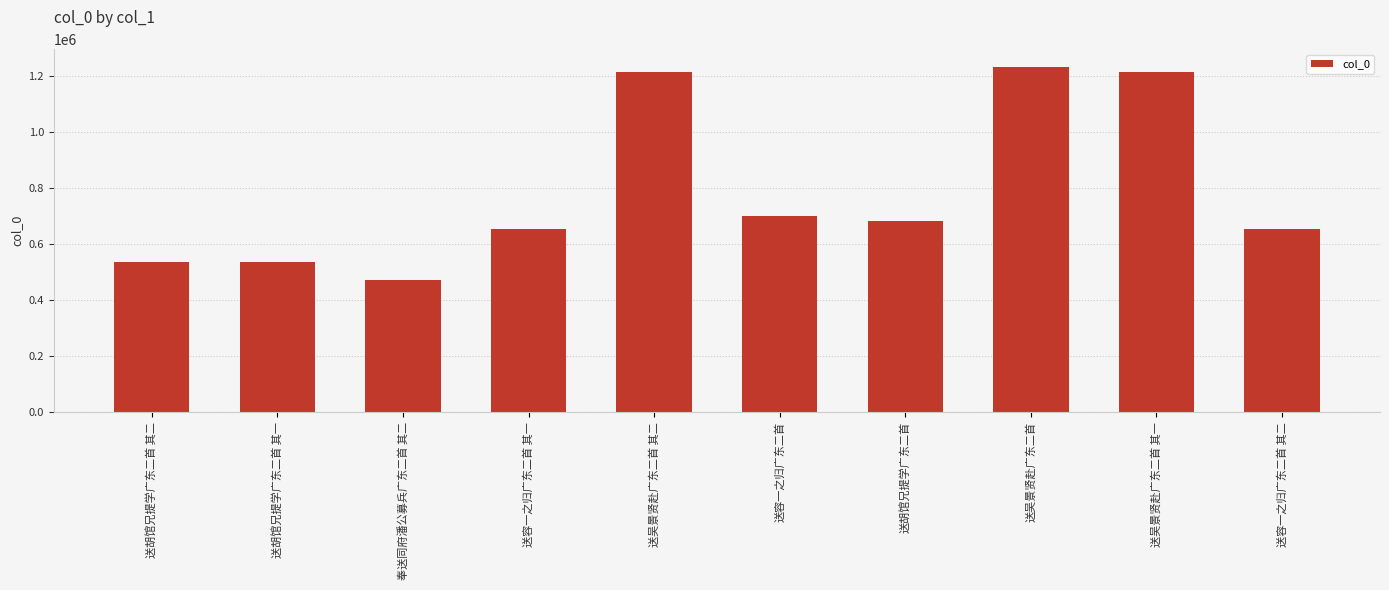

What is the ratio of the value at 送胡馆兄提学广东二首 其二 to the value at 送胡馆兄提学广东二首?

0.8